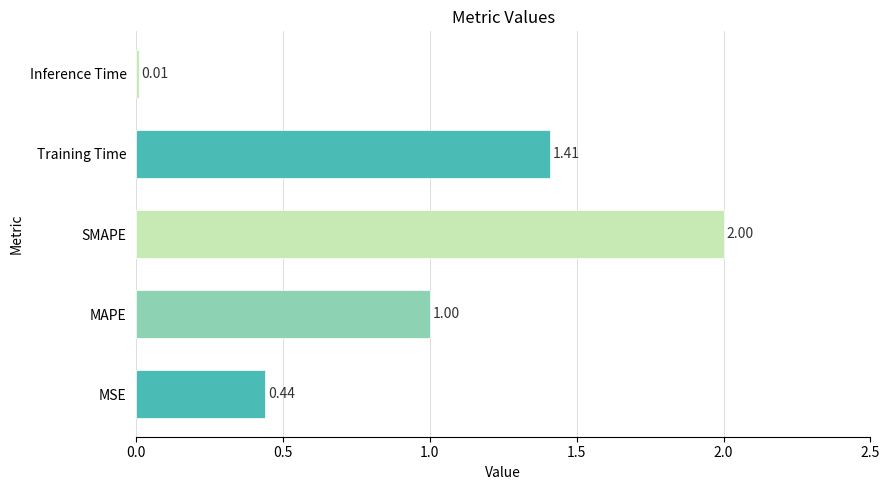

List the labels in order of value, largest first.

SMAPE, Training Time, MAPE, MSE, Inference Time